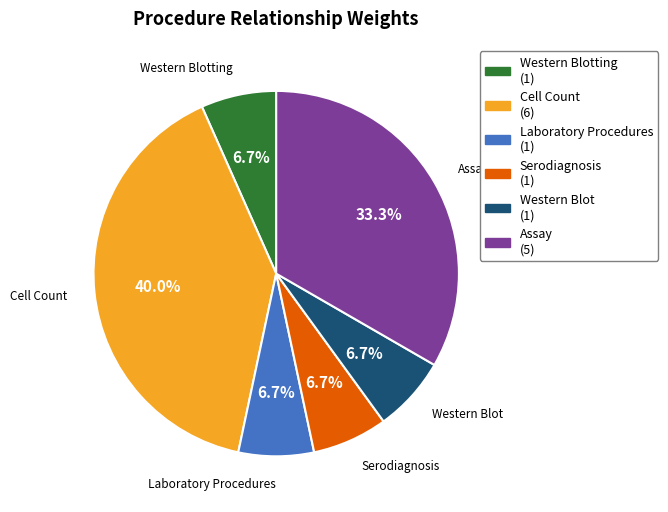

Does any single category account for the majority?

No